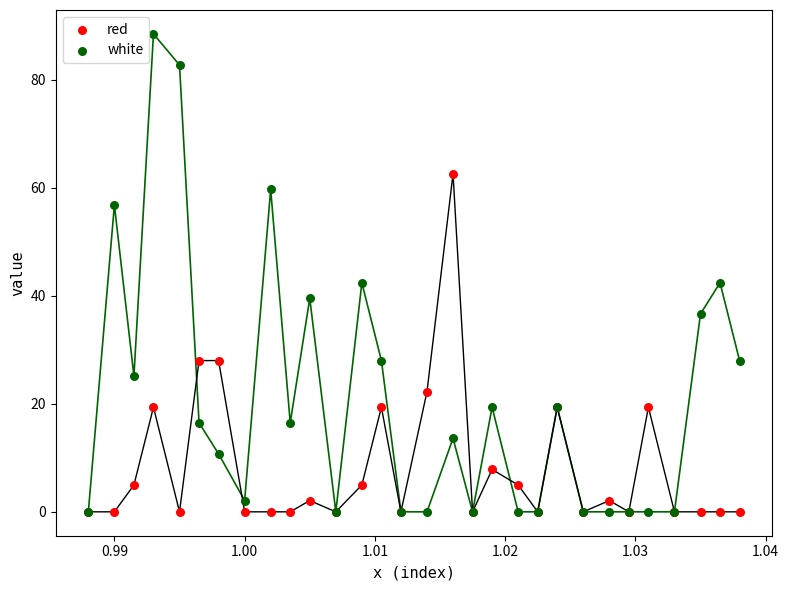

Which series contains the highest Y value?

white